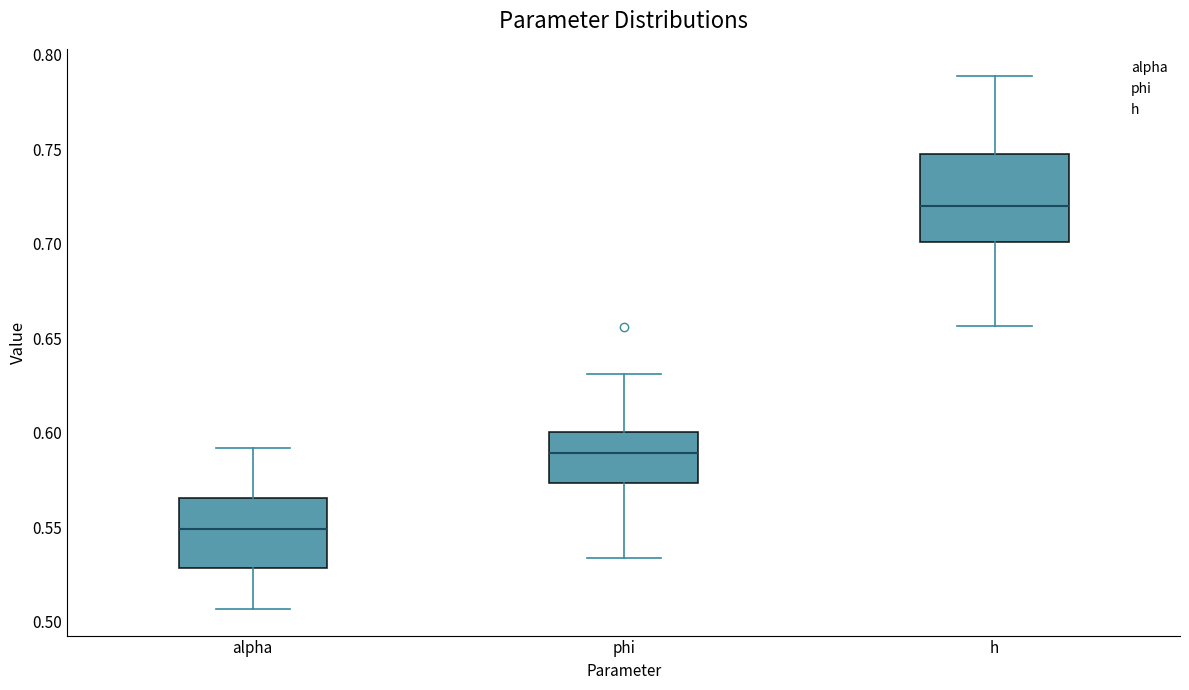

Which box has the lowest median line?

alpha